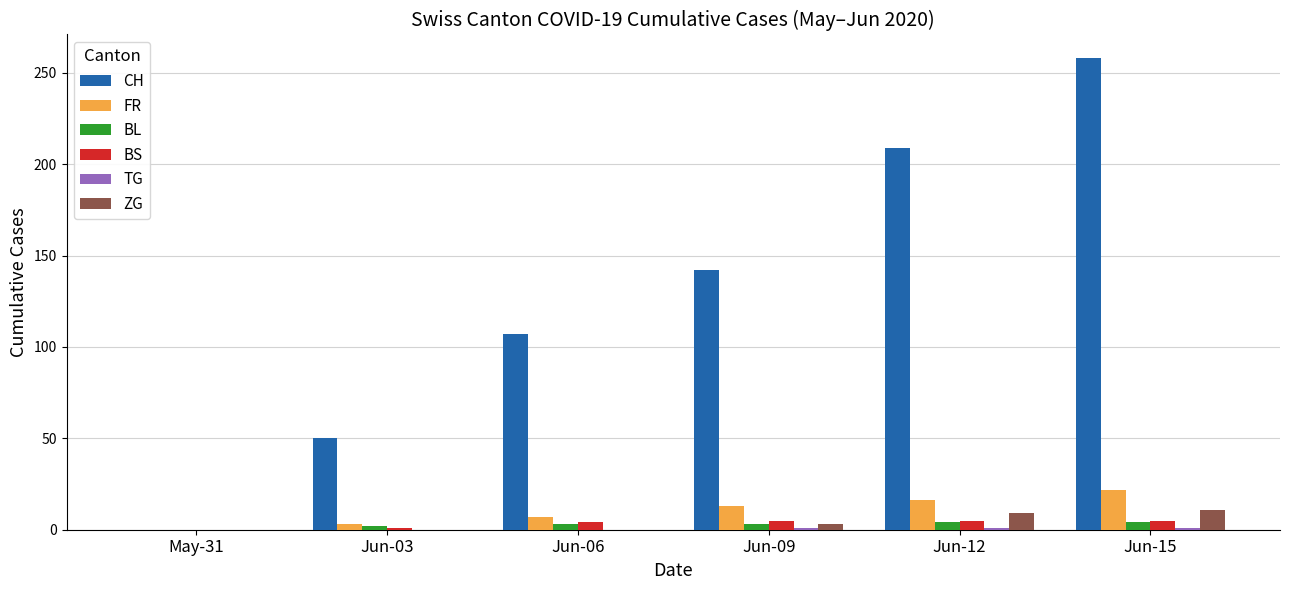

Are the bars grouped side by side (vs. stacked)?

Yes